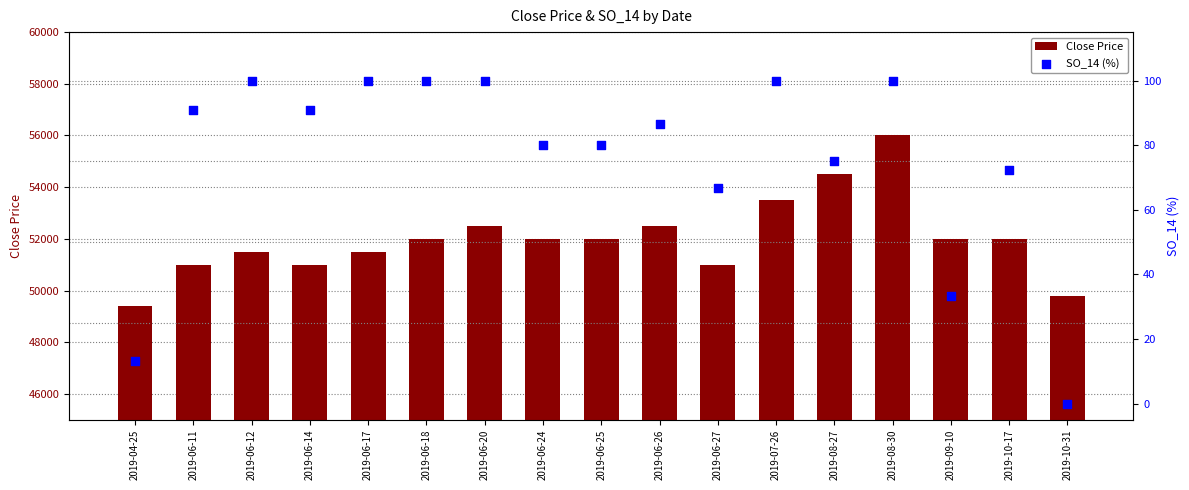

At how many categories does at least one series exceed 6070?

17